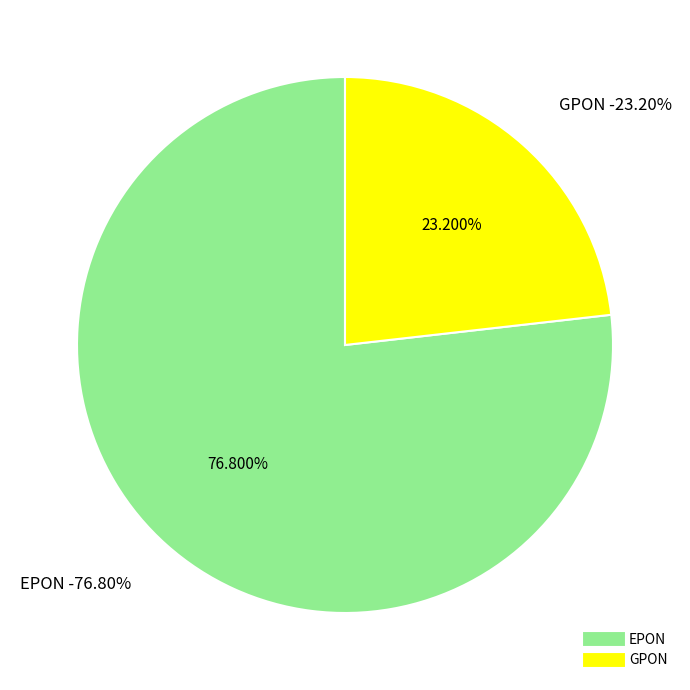

Count the number of slices in the pie.

2